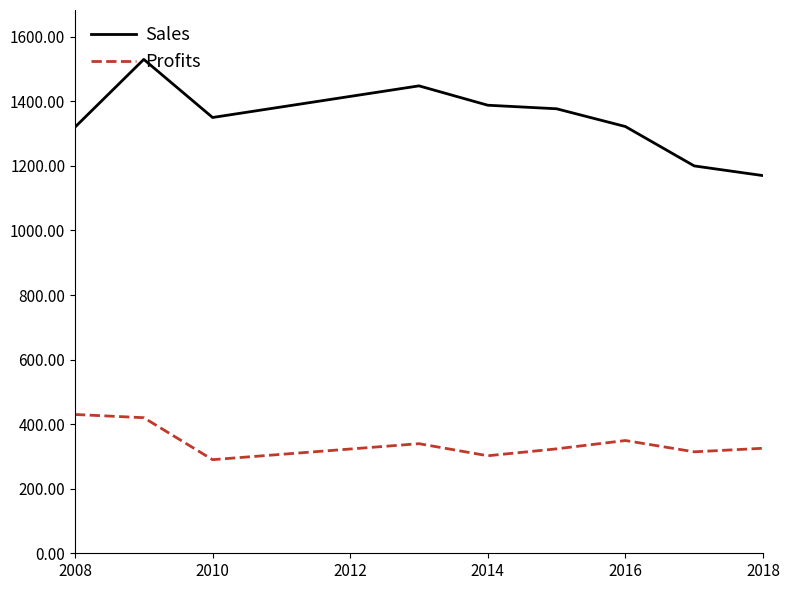

What is the sum of all Sales values?

12105.0